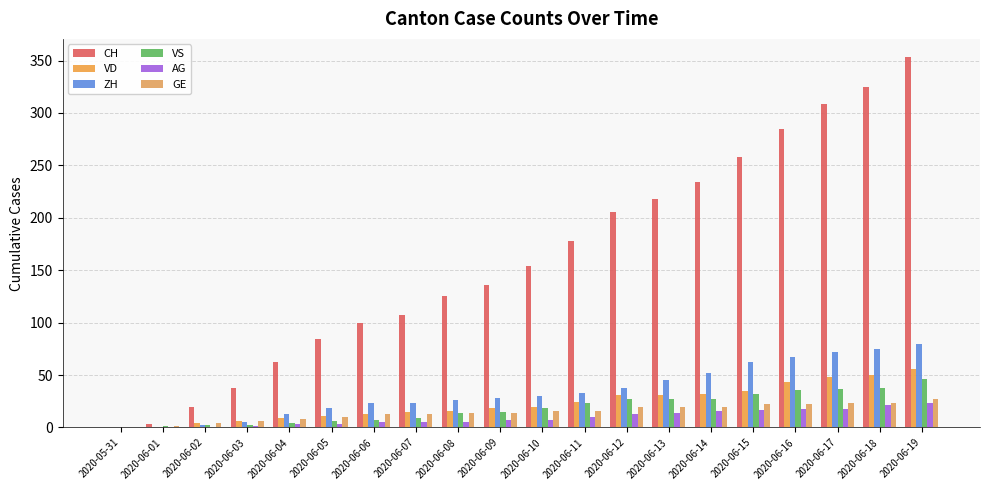

Which label corresponds to the smallest value in the chart?

2020-05-31